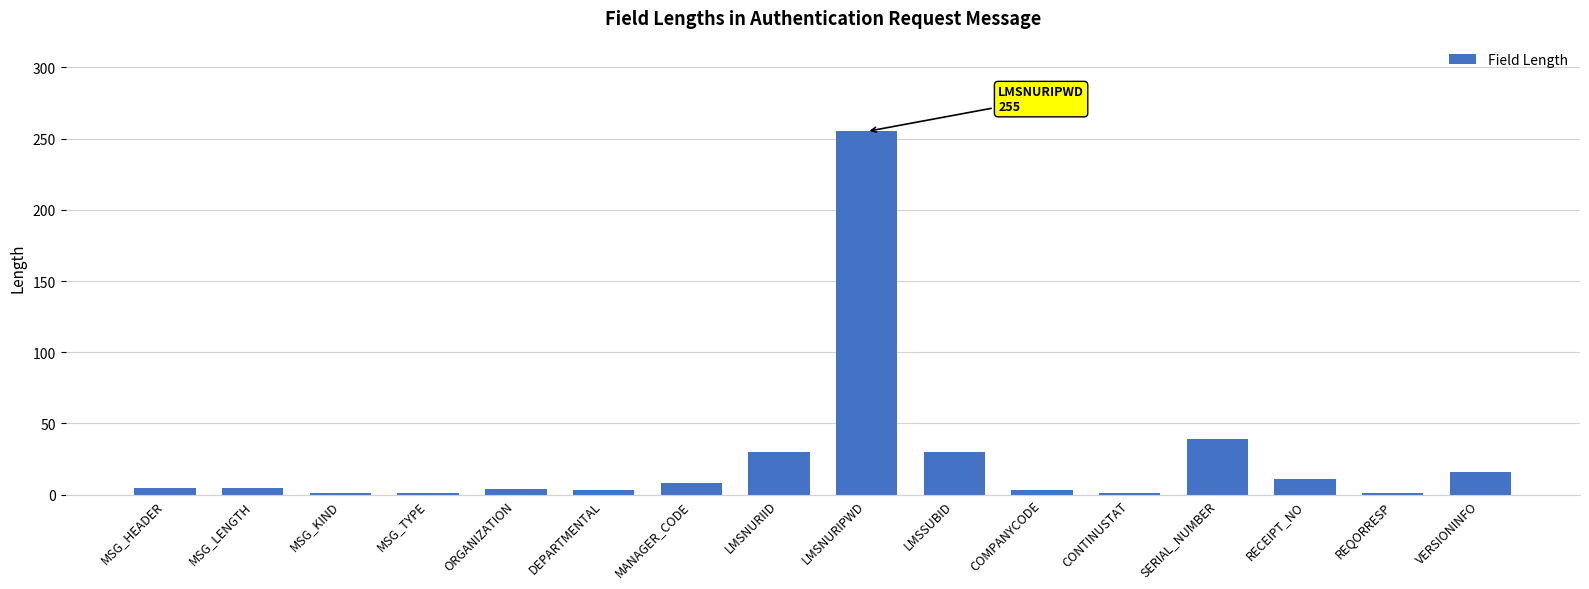

What is the greatest value displayed?

255